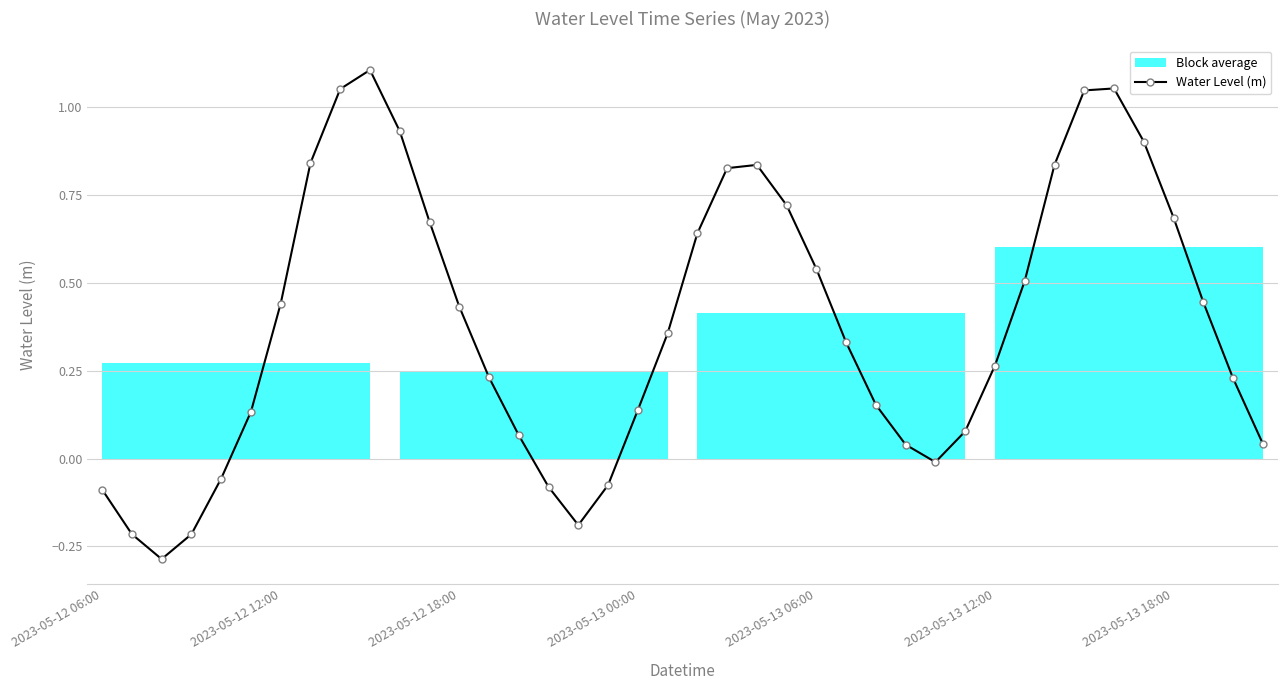

Read the value at 31.

0.5